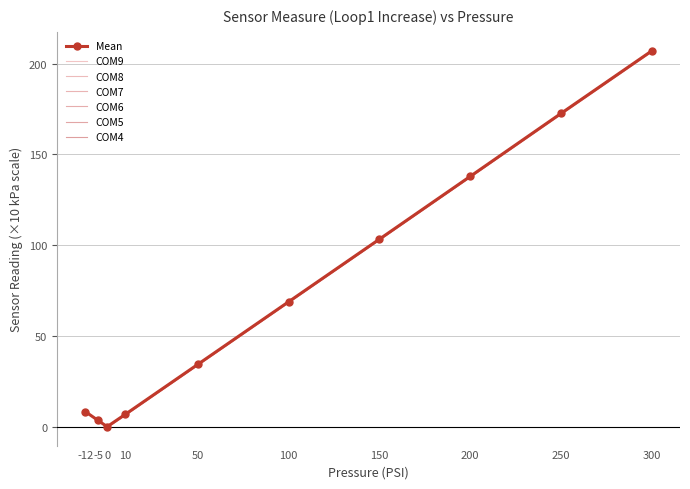

Reading right to left, list all the values displayed in this chart.

COM9: 207.0	172.5	137.9	103.3	68.9	34.4	6.9	0.0	3.5	8.3
COM8: 206.8	172.4	137.9	103.4	68.9	34.5	6.9	0.0	3.5	8.3
COM7: 207.1	172.6	137.9	103.4	68.9	34.5	6.9	0.0	3.4	8.4
COM6: 206.9	172.4	137.8	103.3	68.8	34.3	6.7	0.1	3.6	8.3
COM5: 207.1	172.7	137.9	103.3	68.8	34.4	6.8	0.1	3.5	8.4
COM4: 207.0	172.6	137.8	103.2	68.8	34.4	6.8	0.1	3.5	8.4